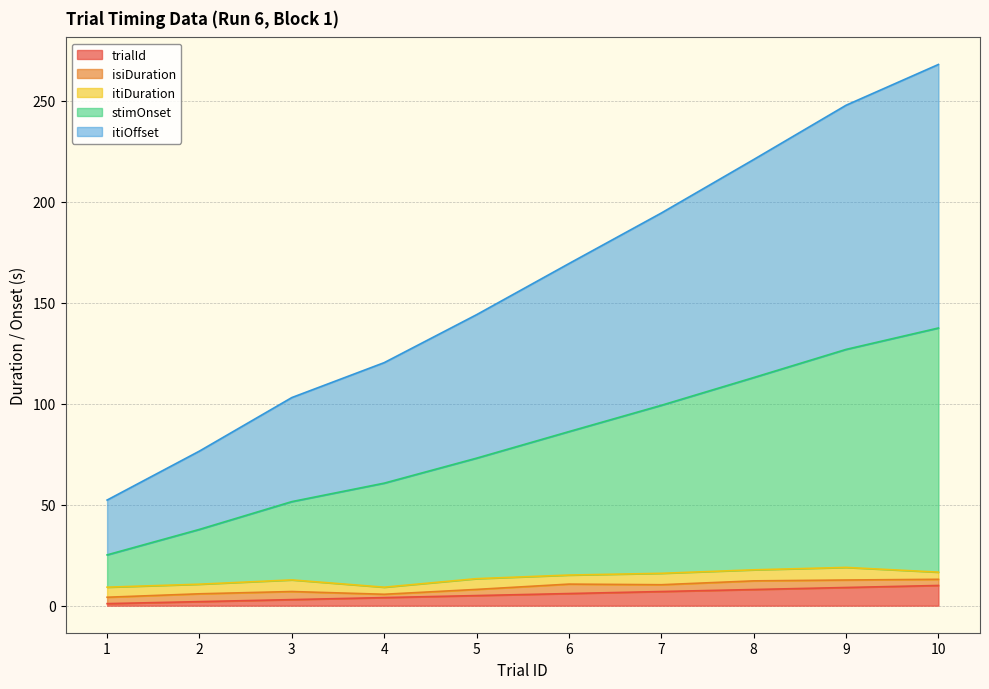

True or false: itiOffset has more than 0 points higher than both neighbors.

False